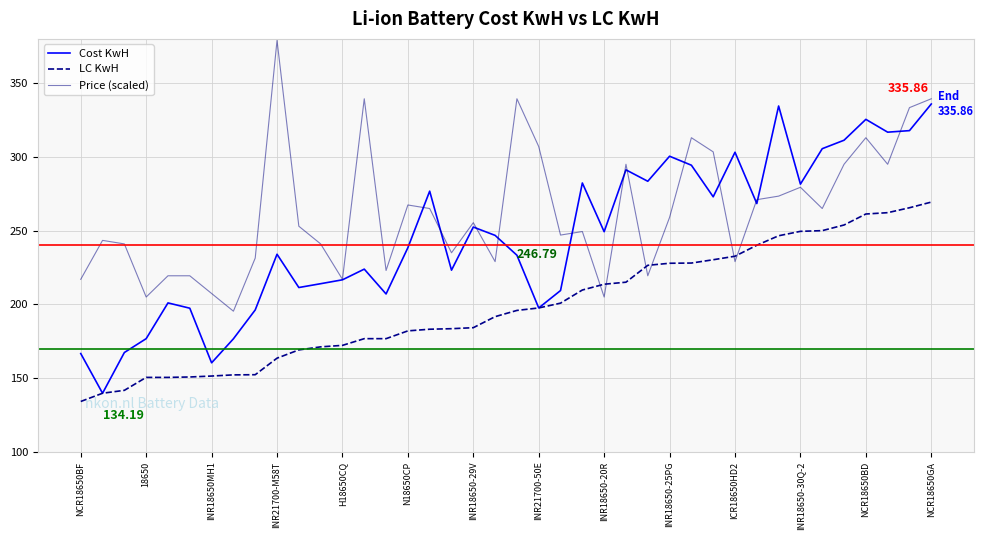

List the series in order of their overall mean, highest first.

Price (scaled), Cost KwH, LC KwH